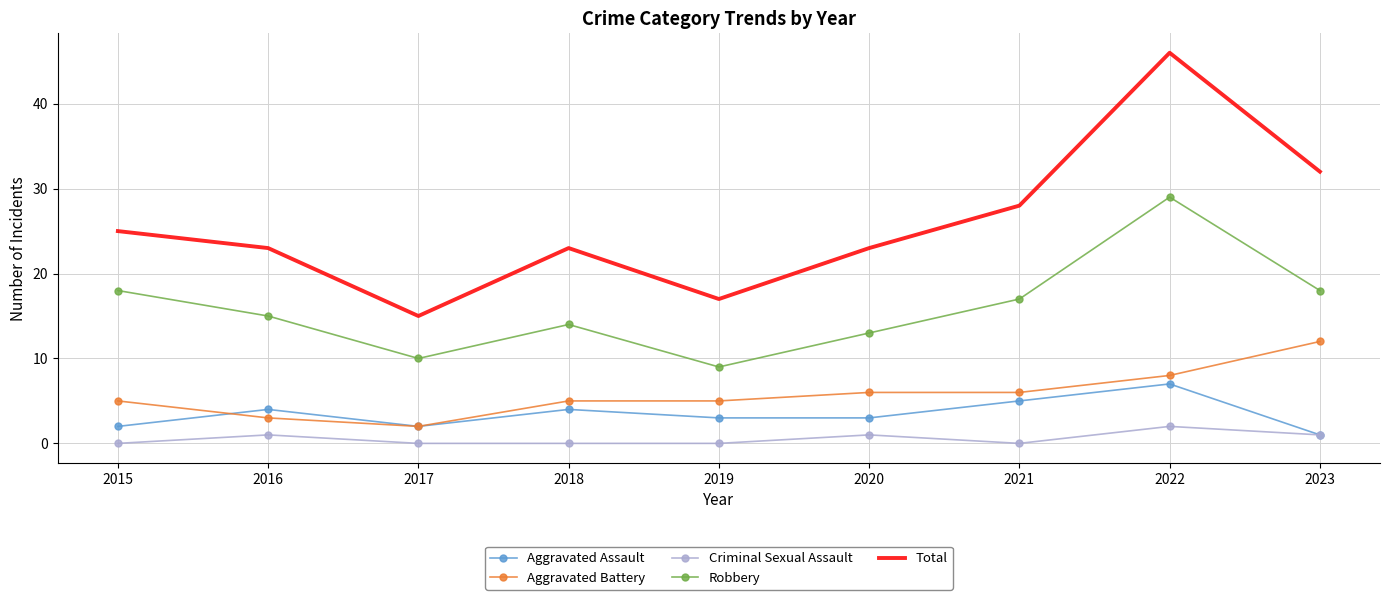

True or false: Aggravated Assault and Aggravated Battery intersect in this chart.

True